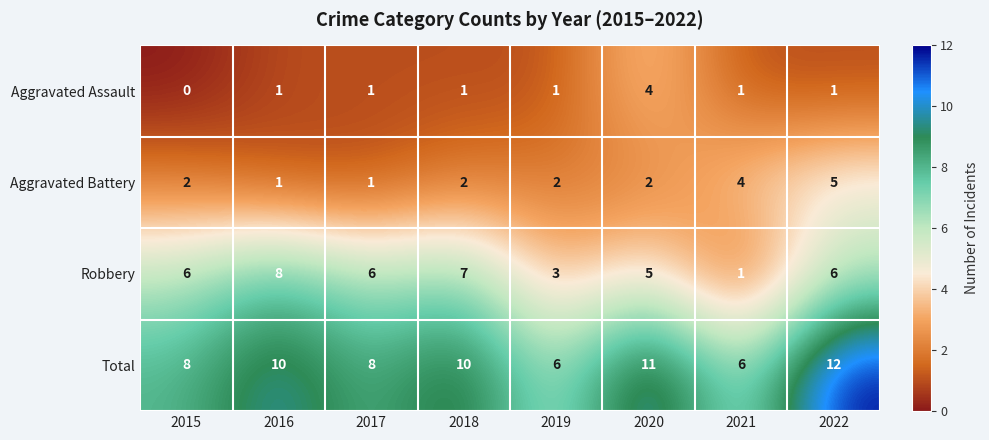

What is the sum of all Aggravated Assault values?

10